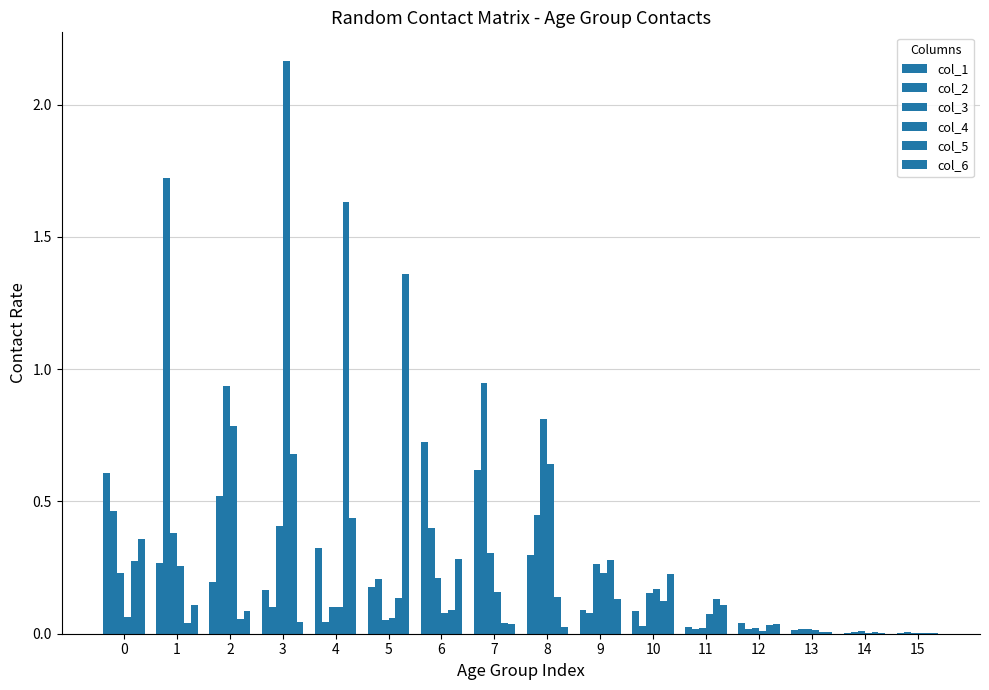

Are the bars grouped side by side (vs. stacked)?

Yes